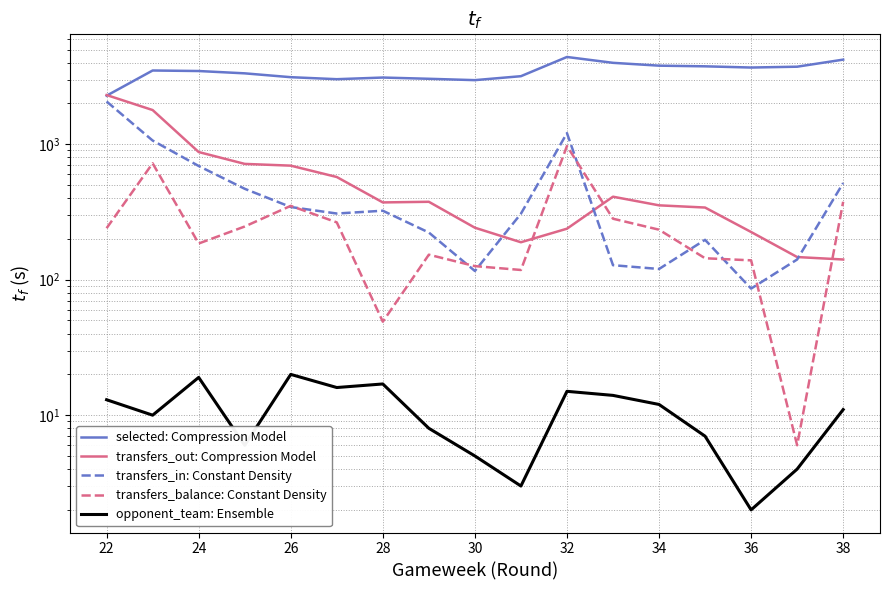

How many data points does each series have?

17